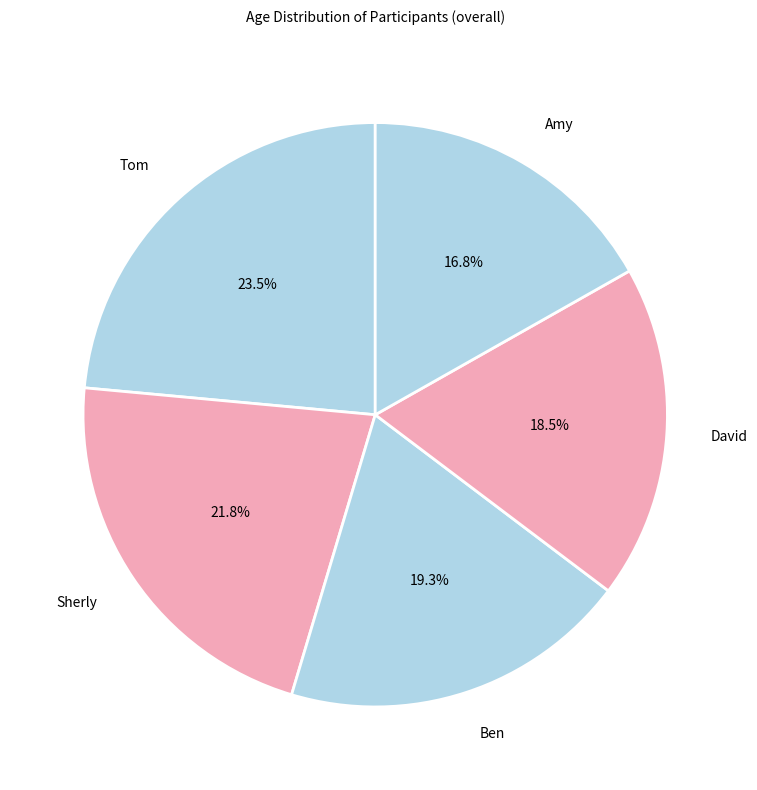

Between Tom and Ben, which is larger?

Tom